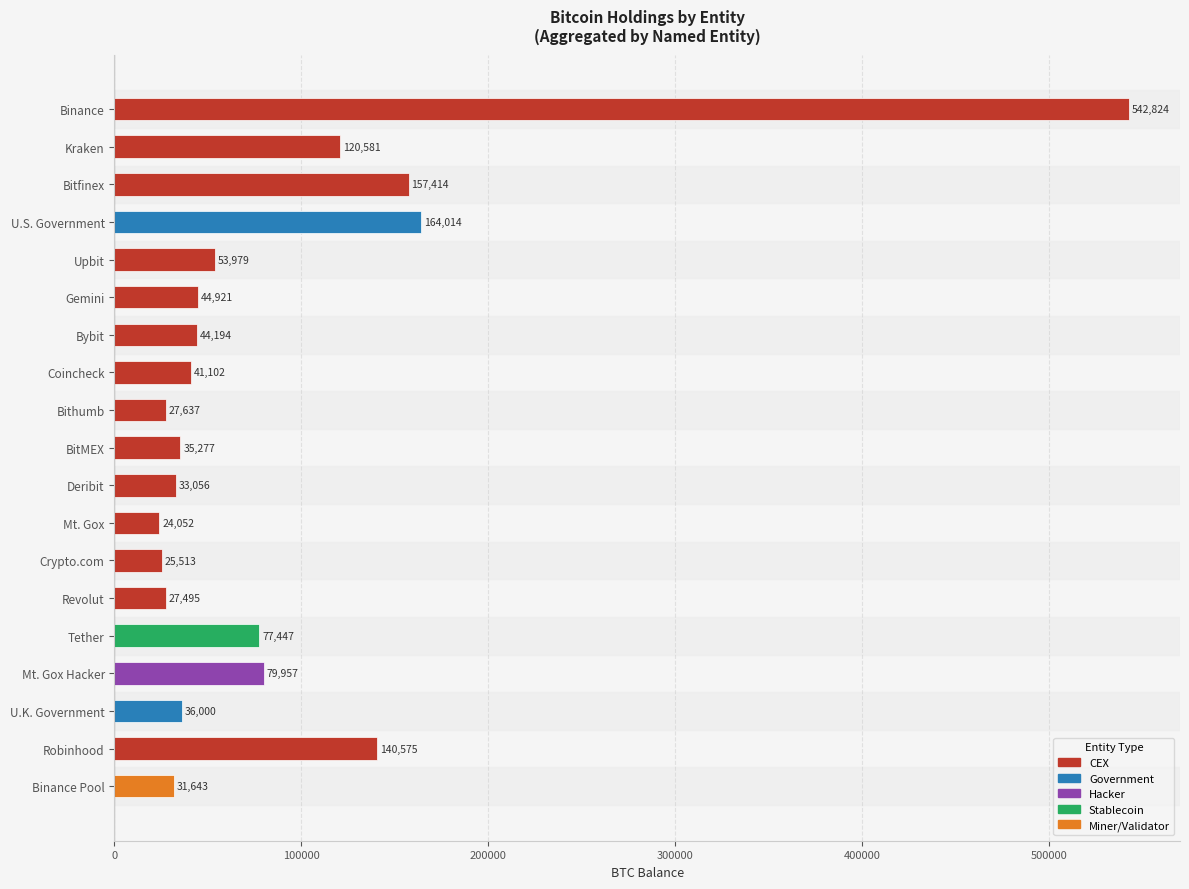

List the labels in order of value, smallest first.

Mt. Gox, Crypto.com, Revolut, Bithumb, Binance Pool, Deribit, BitMEX, U.K. Government, Coincheck, Bybit, Gemini, Upbit, Tether, Mt. Gox Hacker, Kraken, Robinhood, Bitfinex, U.S. Government, Binance